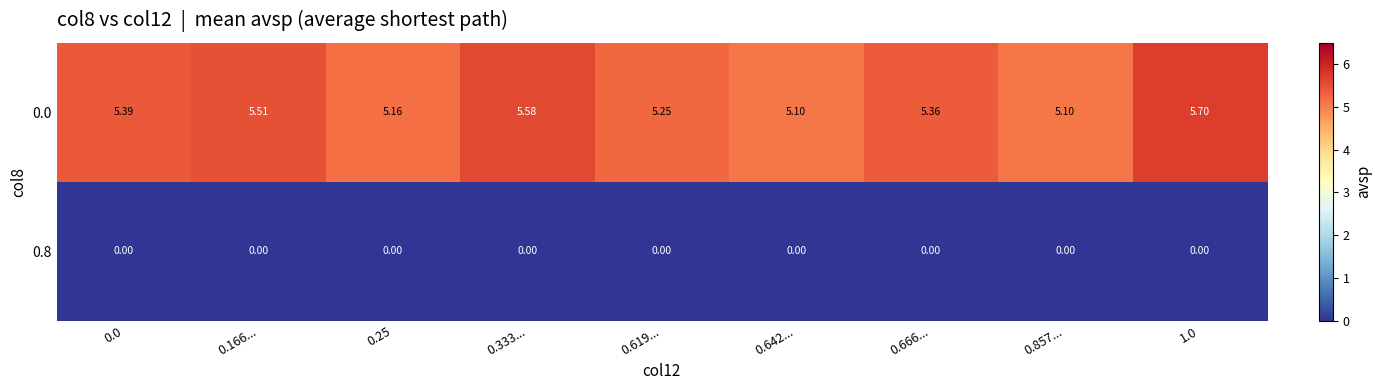

What is the total value across all series at 0.333...?

5.6